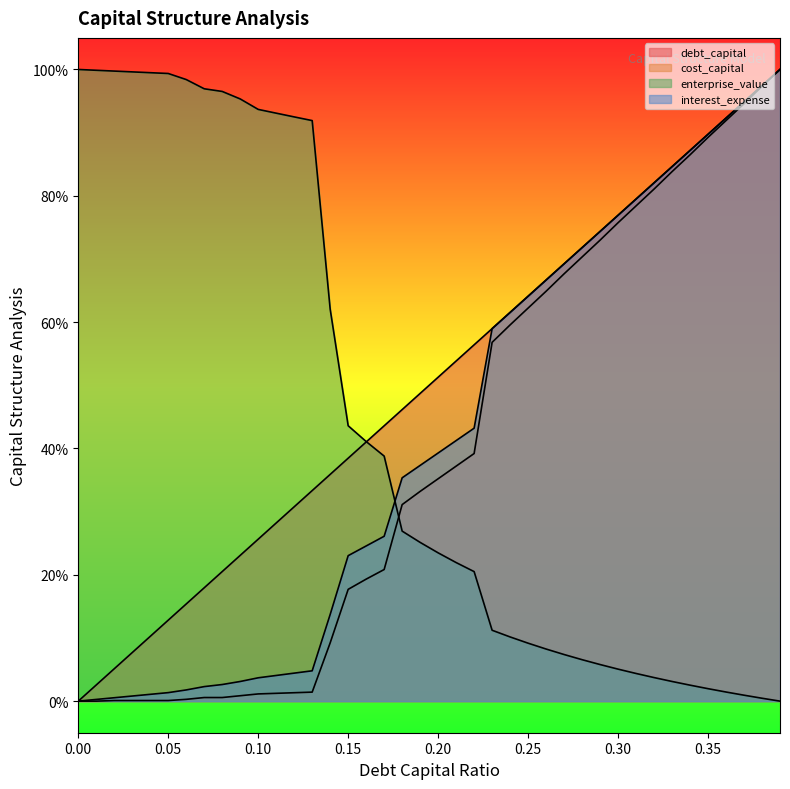

What is the label of the 4th point from the left?

0.03